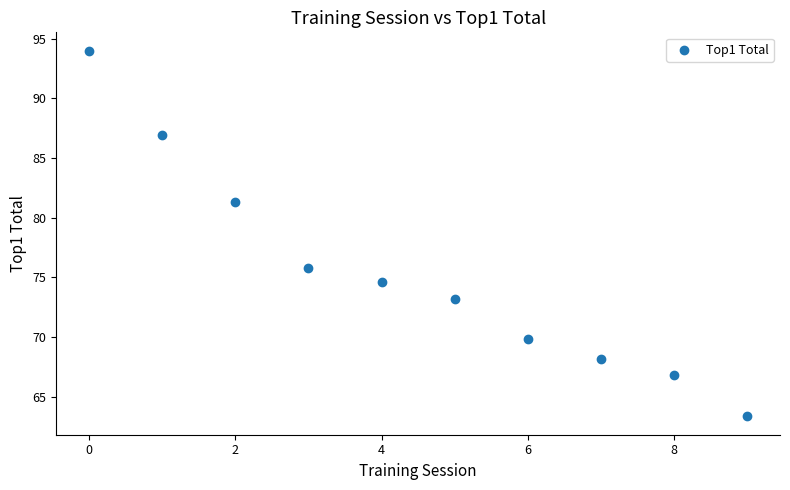

What Y value in the scatter plot is closest to 78?

75.8